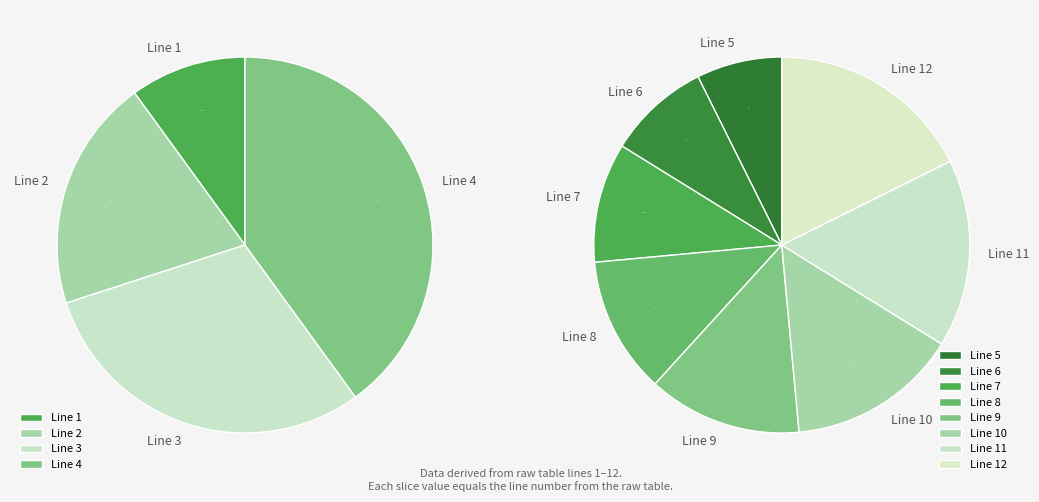

Approximately how many times larger is the value at 3 compared to 7?

0.4